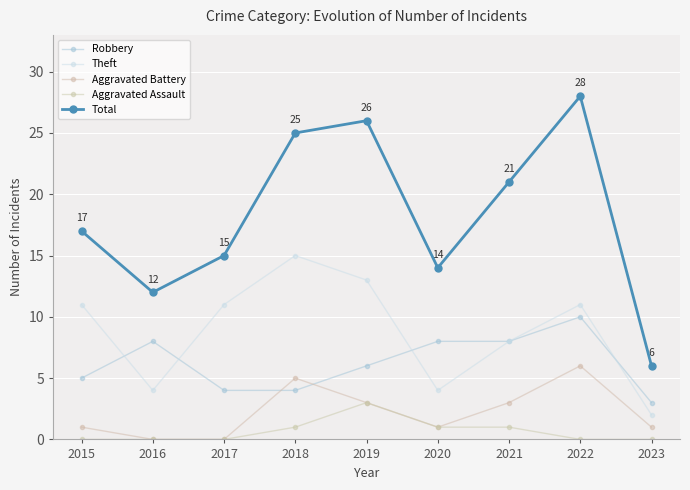

Is the value of Theft at 2016 greater than the value of Aggravated Battery at 2020?

Yes